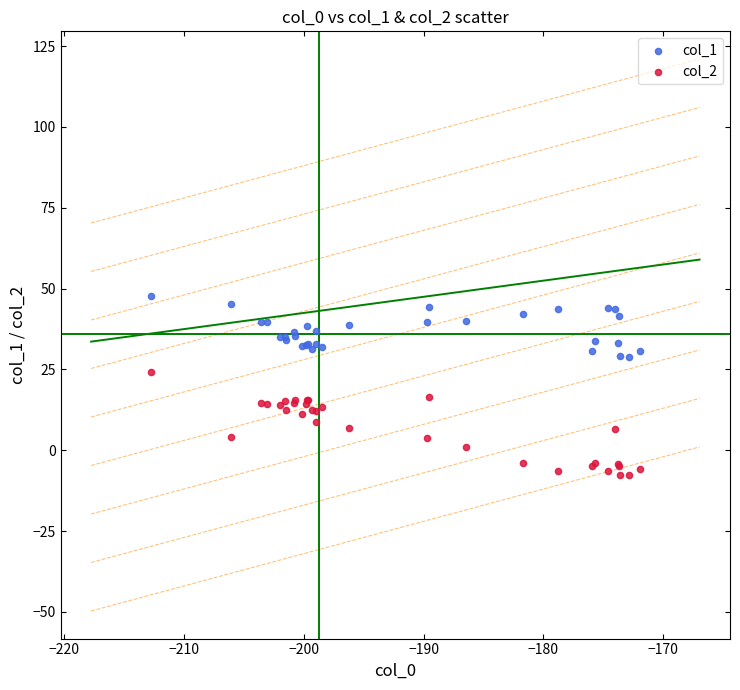

What is the X range (max minus min) for the scatter plot?

40.7